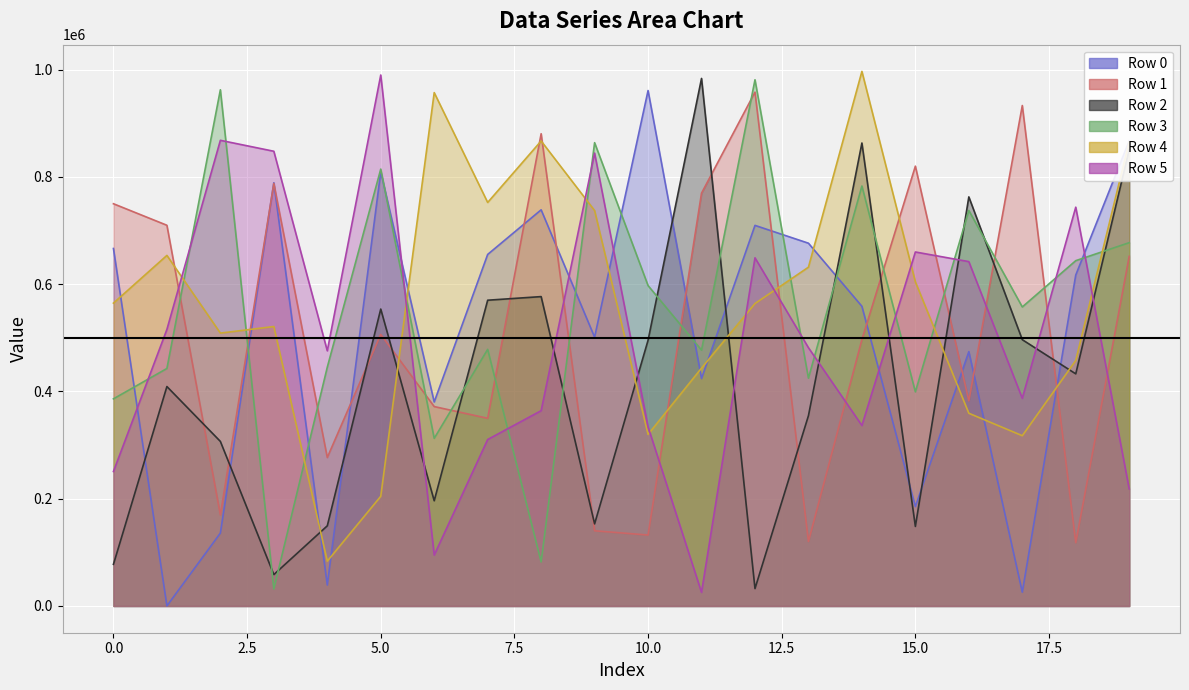

In Row 2, how many points are higher than both neighbors (excluding endpoints)?

6